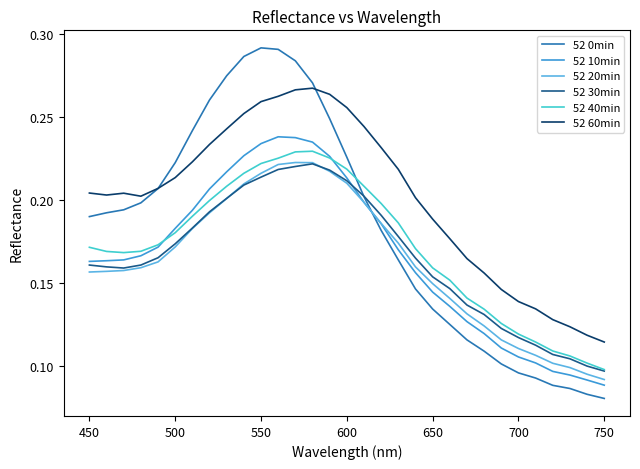

Which series has the largest total across all categories?

52 60min